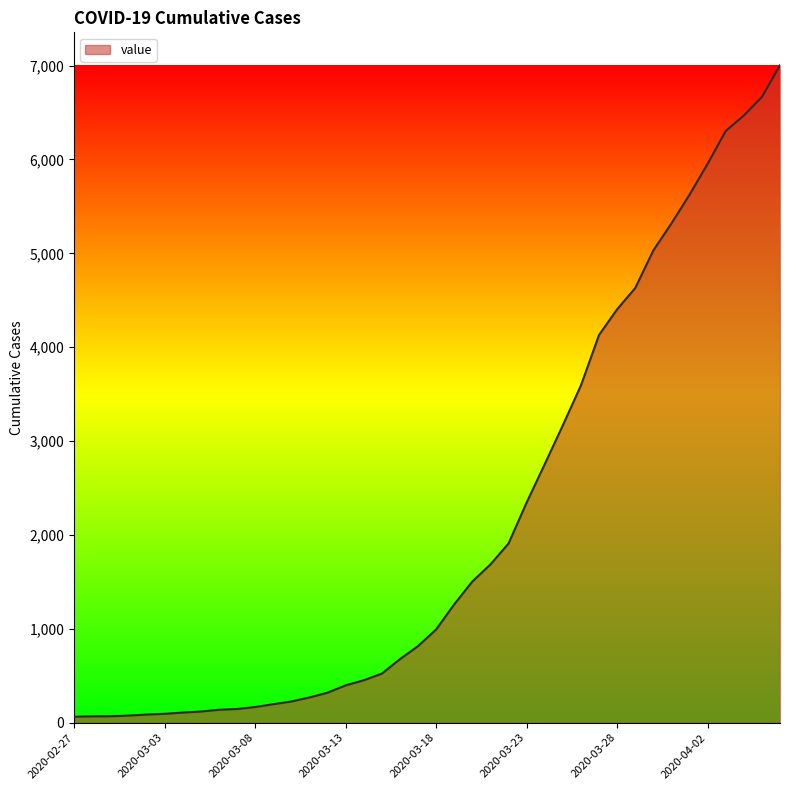

What is the difference between the maximum and minimum values?

6940